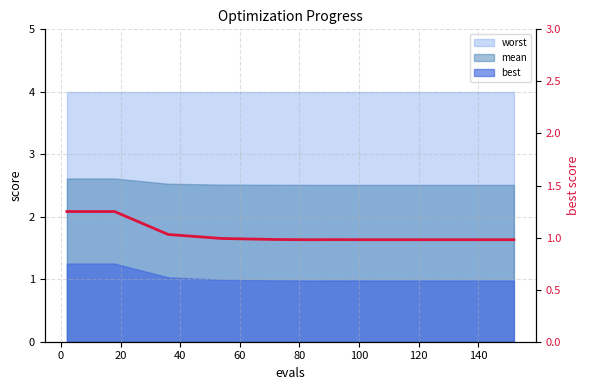

Read the value at 100.

1.0